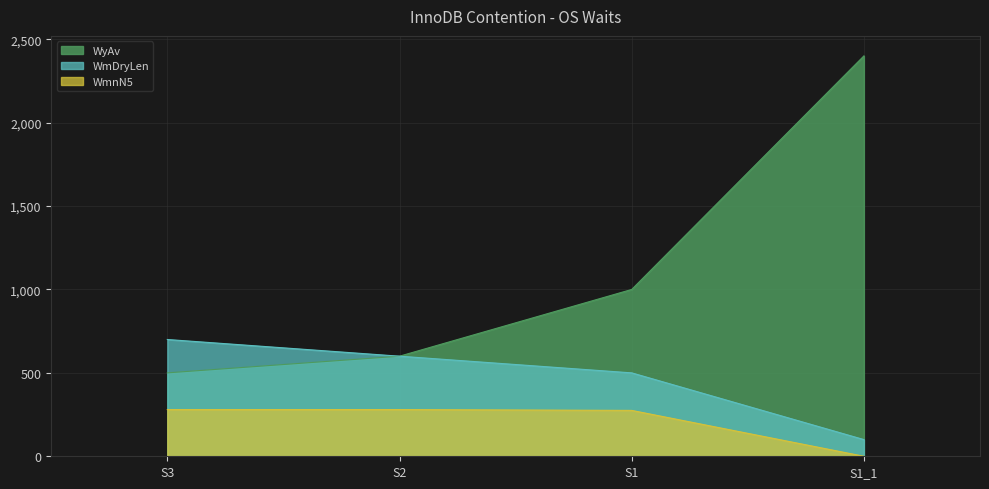

What is the difference between the WmDryLen values at S1_1 and S1?

400